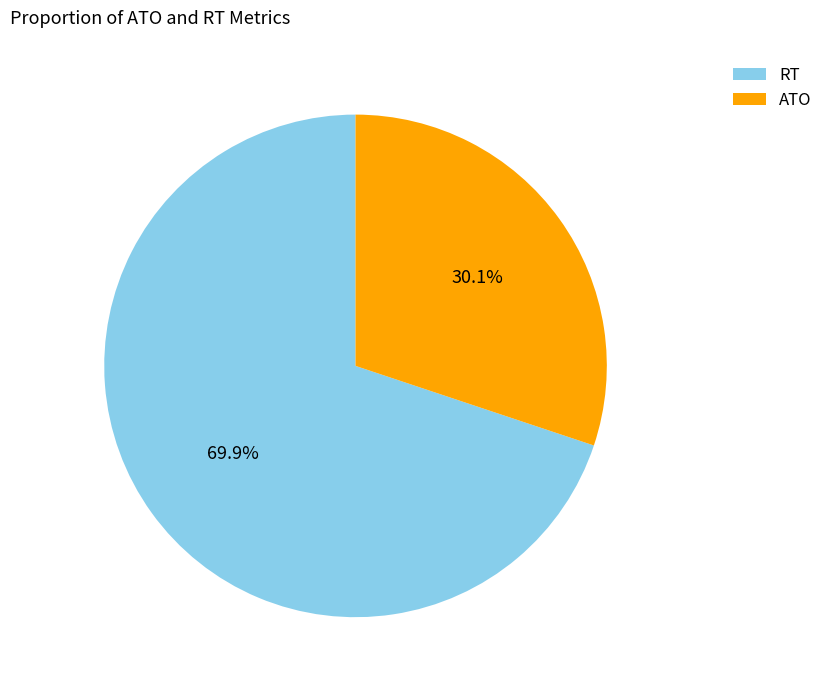

Which category has the biggest portion of the pie?

RT